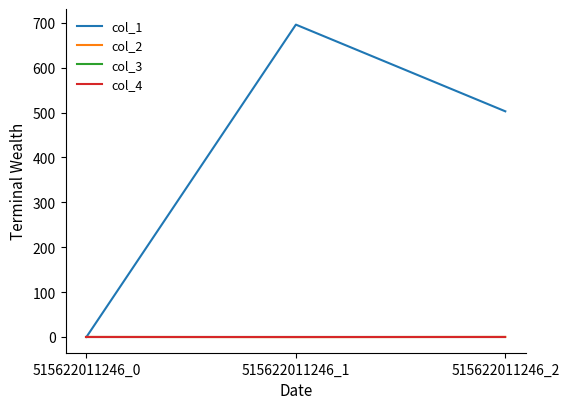

Reading right to left, what are all the values shown in this chart?

col_1: 502.9	696.0	0.0
col_2: 0.0	-0.3	0.0
col_3: 0.0	0.0	0.0
col_4: 0.0	0.0	0.0